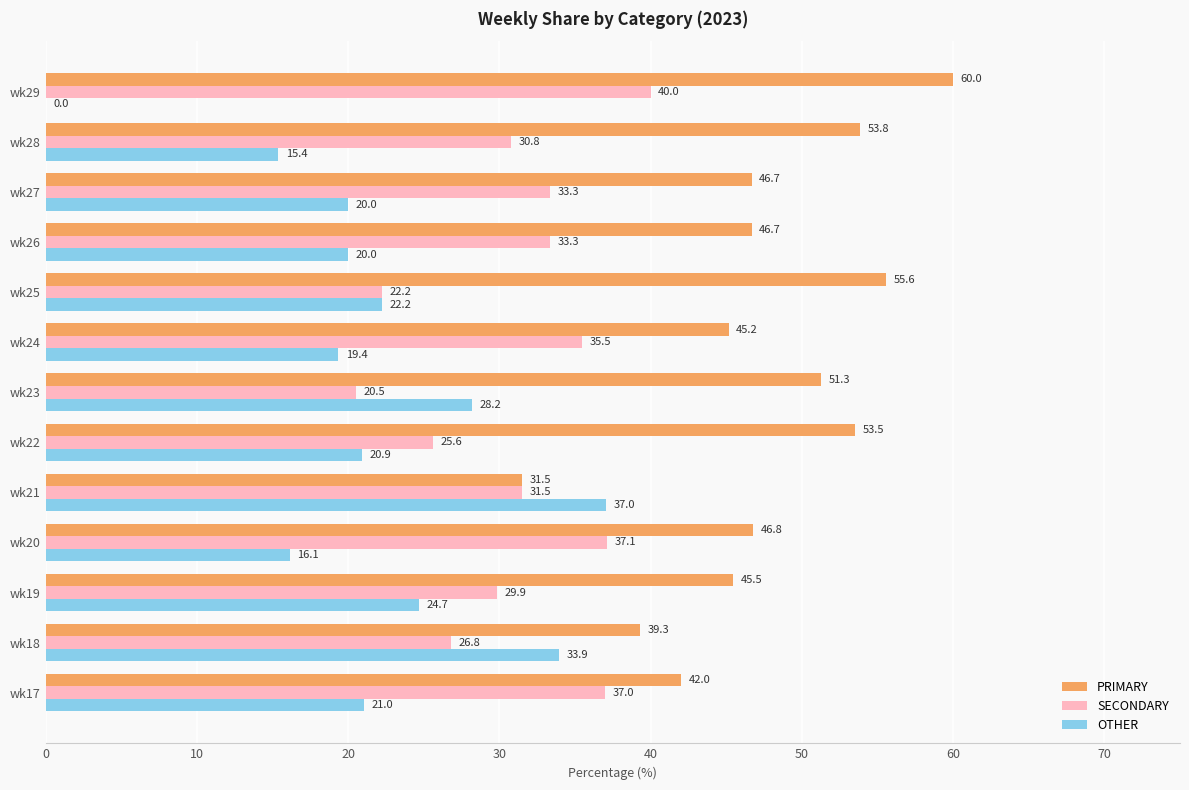

Which series changed the most between wk18 and wk27?

OTHER